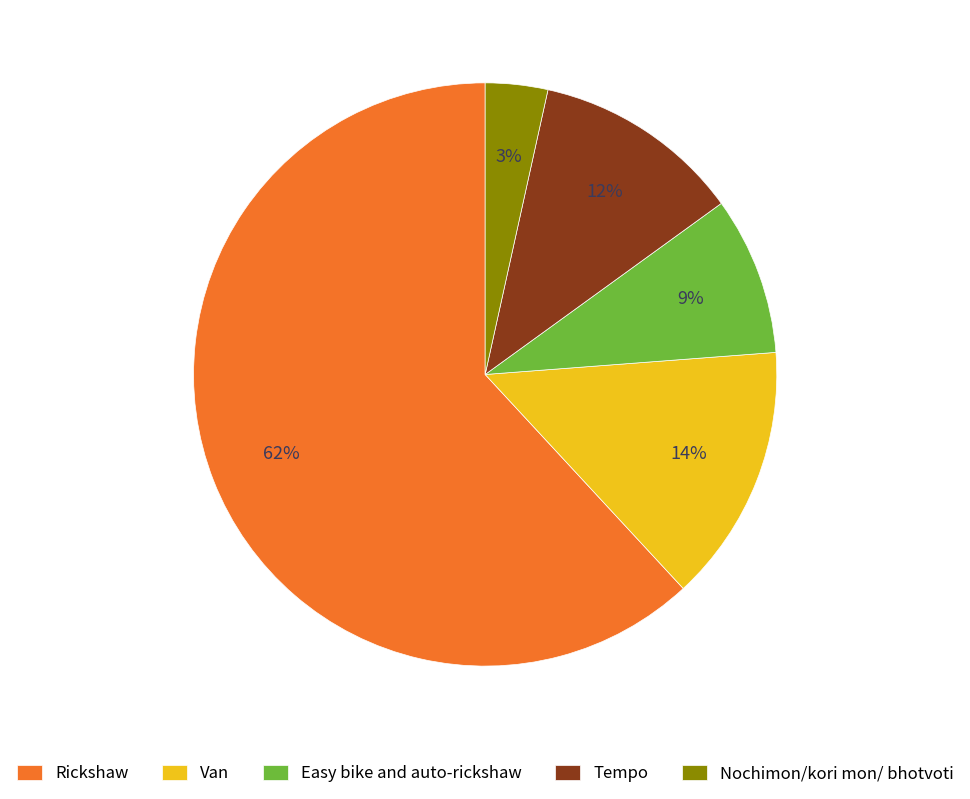

Count the number of slices in the pie.

5